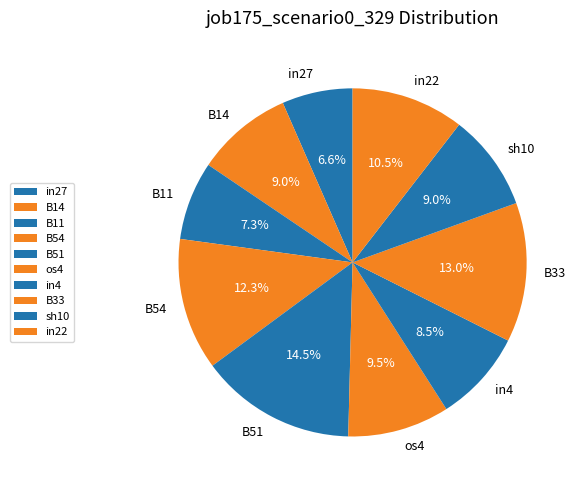

What percentage is the B11 slice, to the nearest percent?

7%